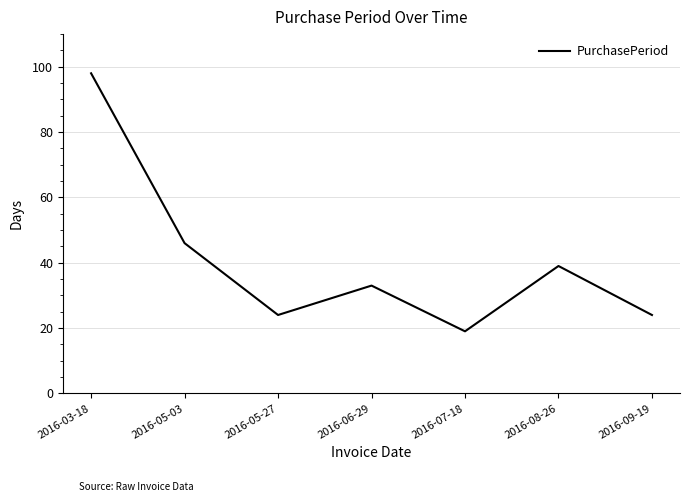

How many interior local peaks (higher than both neighbors) does the data have?

2